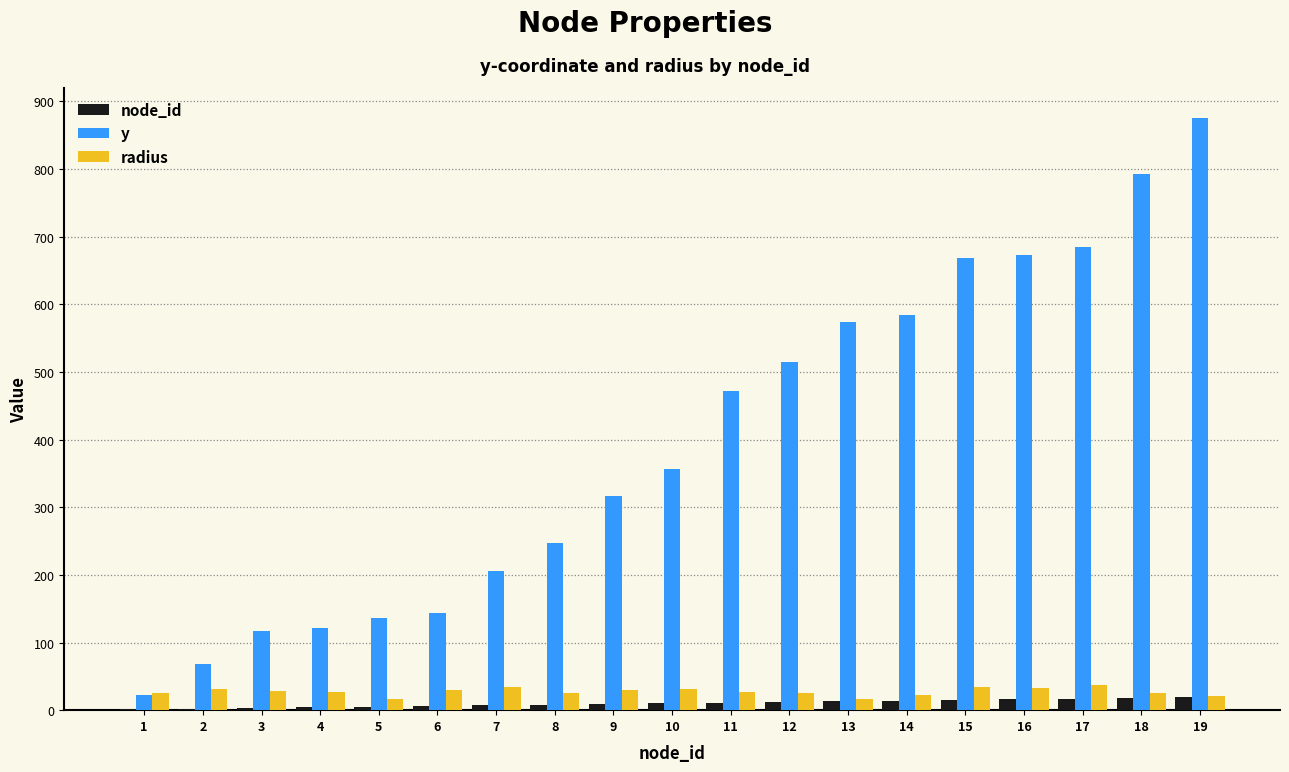

Between 3 and 10, which series saw the biggest shift?

y